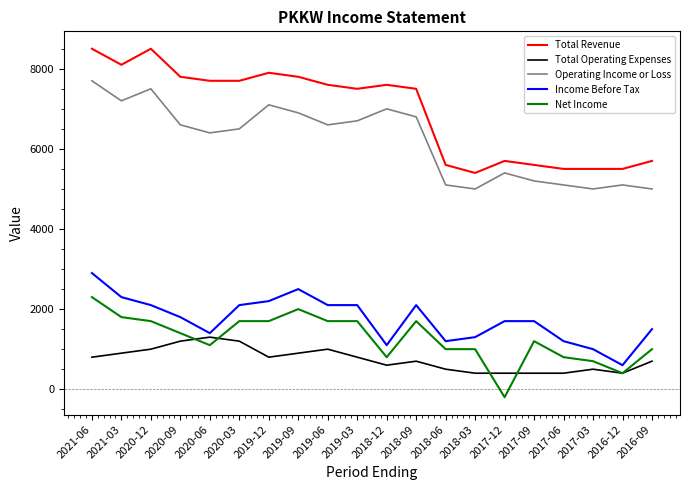

Is the value of Total Revenue at 2016-09 greater than the value of Net Income at 2019-09?

Yes